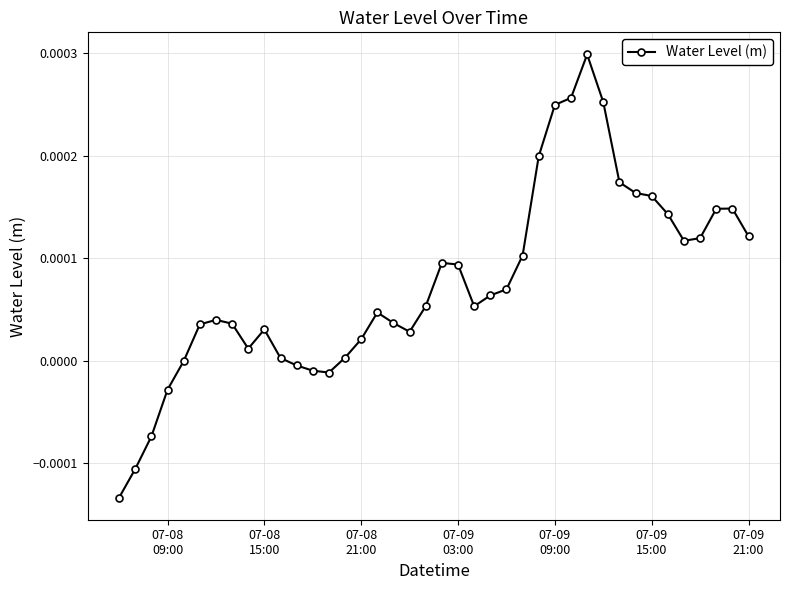

Count the number of data series in this chart.

1